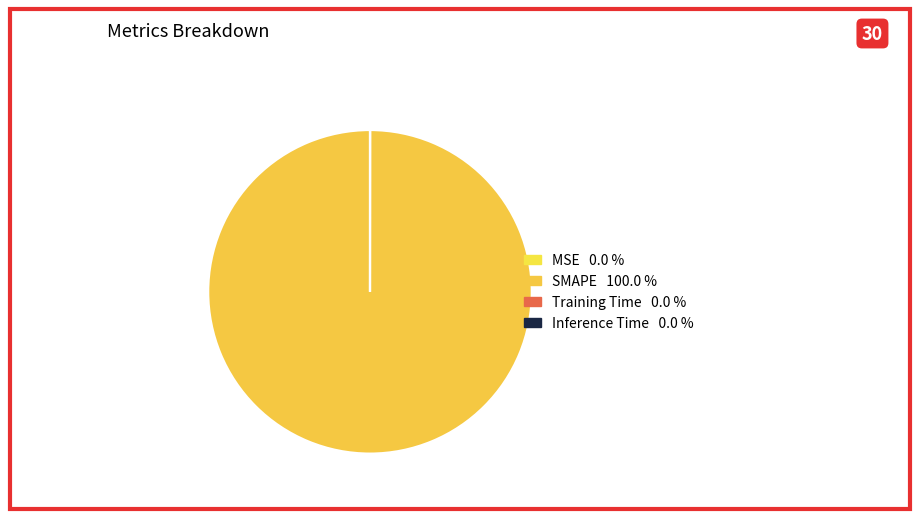

To the nearest percent, what portion does SMAPE represent?

100%